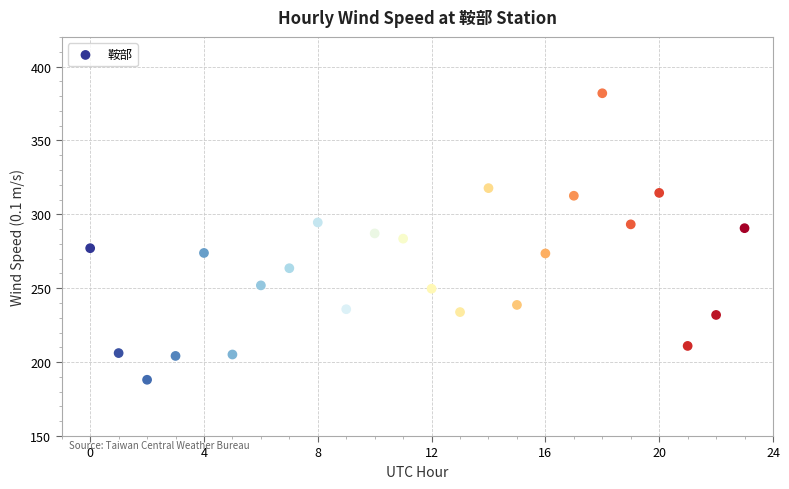

What is the range of Y values (max minus min)?

193.8